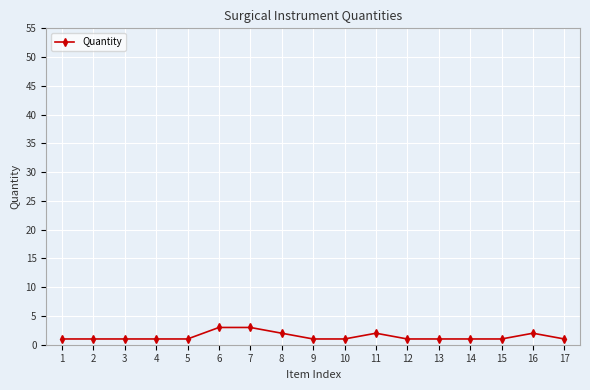

True or false: there are more than 0 points higher than both neighbors.

True